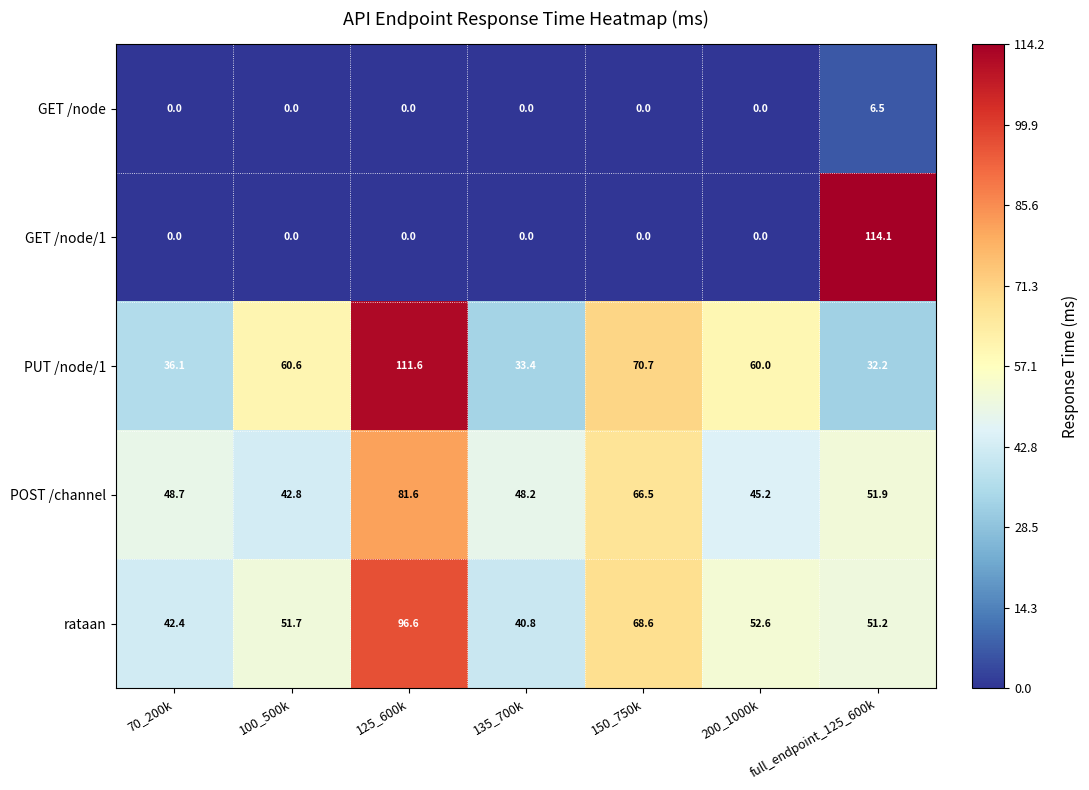

Which series has the largest total across all categories?

PUT /node/1